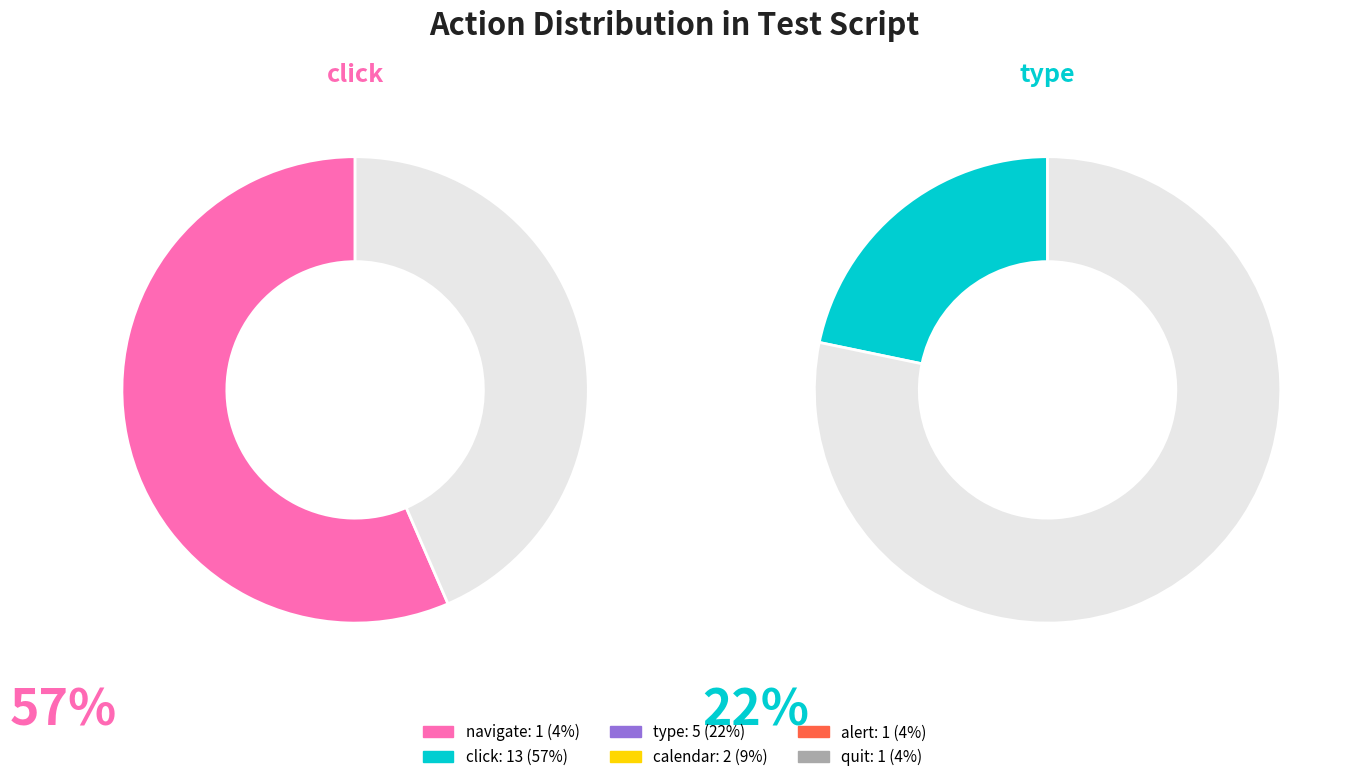

To the nearest percent, what percentage of the pie is alert?

4%